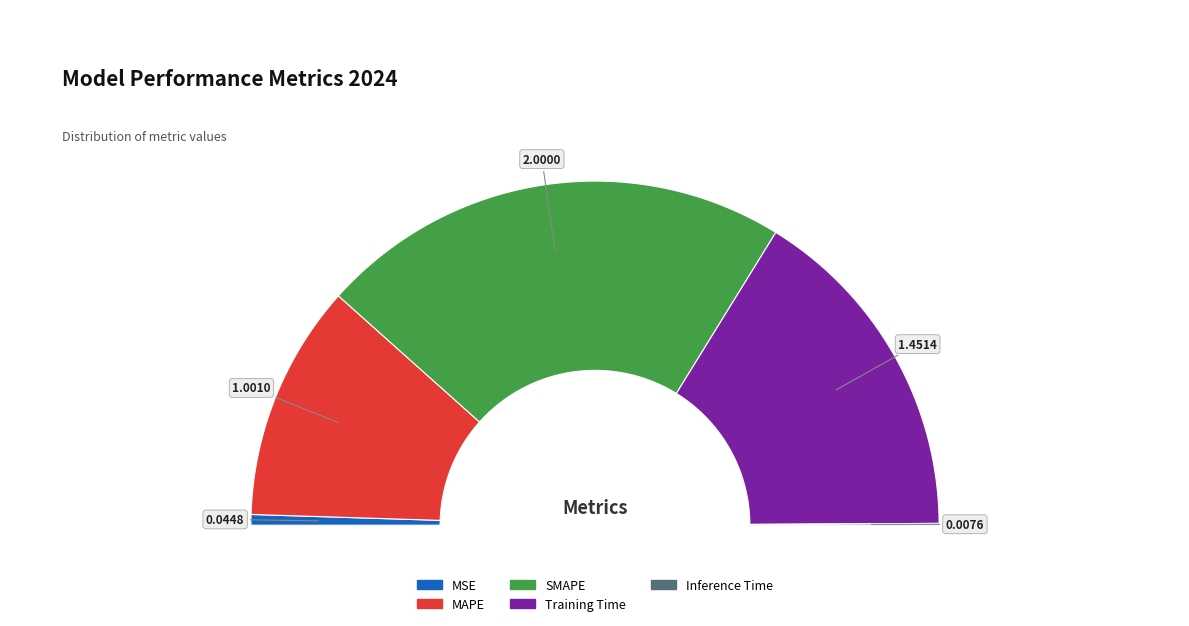

Is it true that MAPE is 22% of the pie?

True